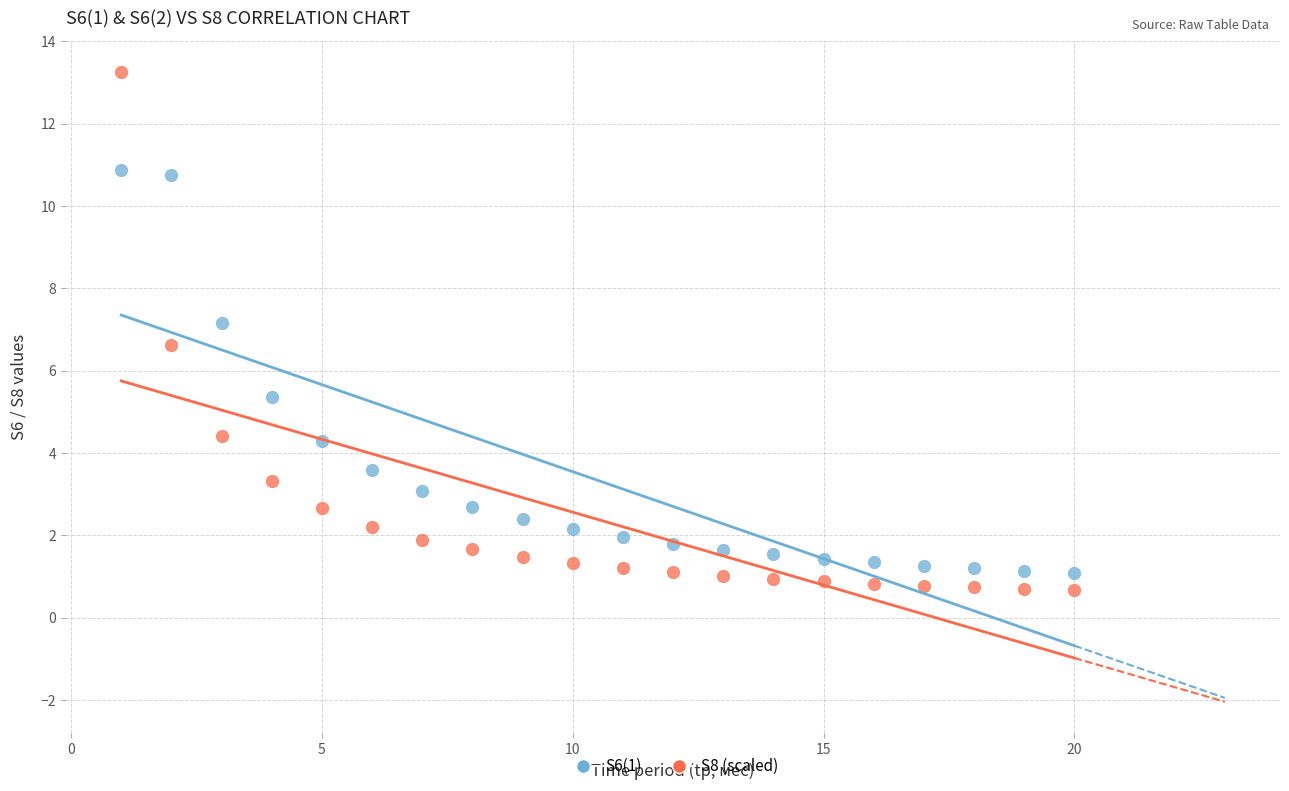

Across all data points, what is the range of Y values (max minus min)?

12.6